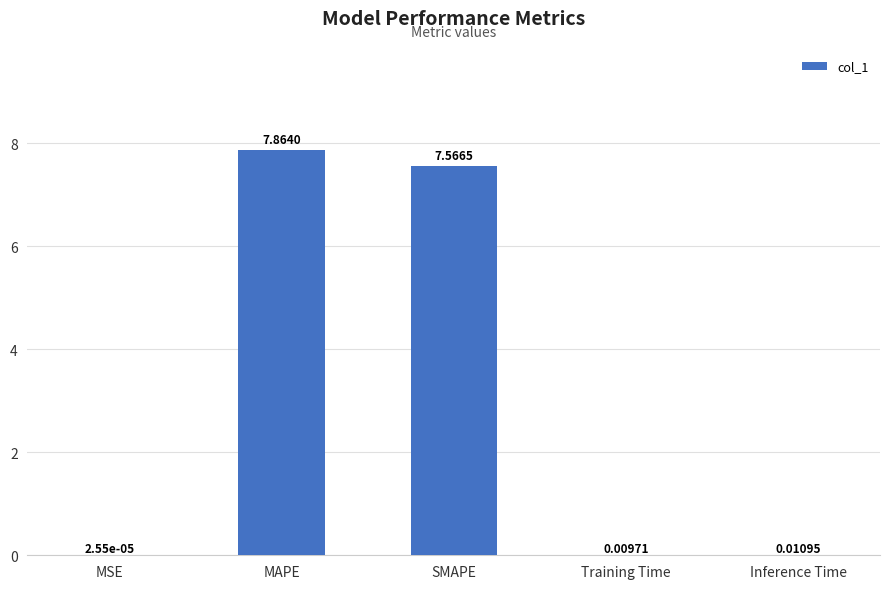

The value at SMAPE is 5.2. True or false?

False